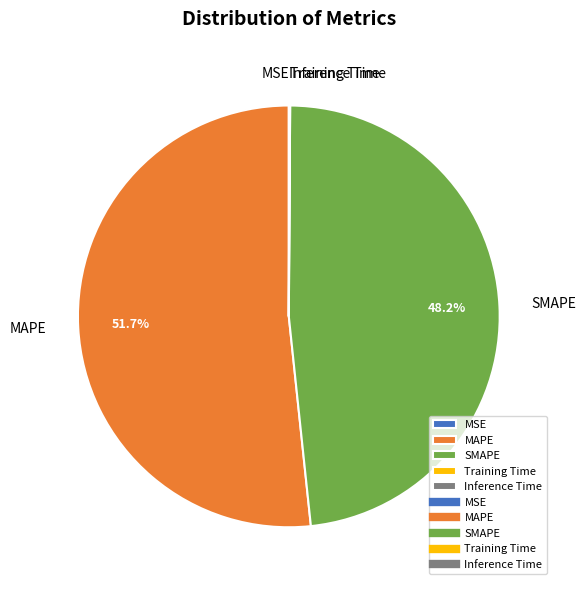

What is the ratio of the value at SMAPE to the value at MAPE?

0.9